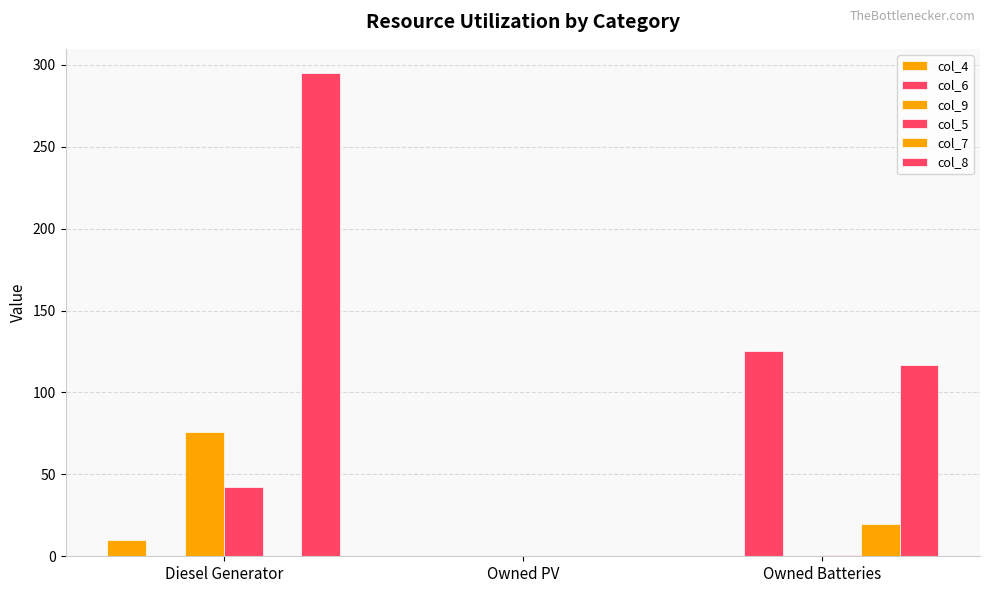

Reading left to right, extract all data points from this chart.

col_4: Diesel Generator=10	Owned PV=0	Owned Batteries=0
col_6: Diesel Generator=0	Owned PV=0	Owned Batteries=125
col_9: Diesel Generator=76	Owned PV=0	Owned Batteries=0
col_5: Diesel Generator=42	Owned PV=0	Owned Batteries=1
col_7: Diesel Generator=0	Owned PV=0	Owned Batteries=20
col_8: Diesel Generator=295	Owned PV=0	Owned Batteries=117